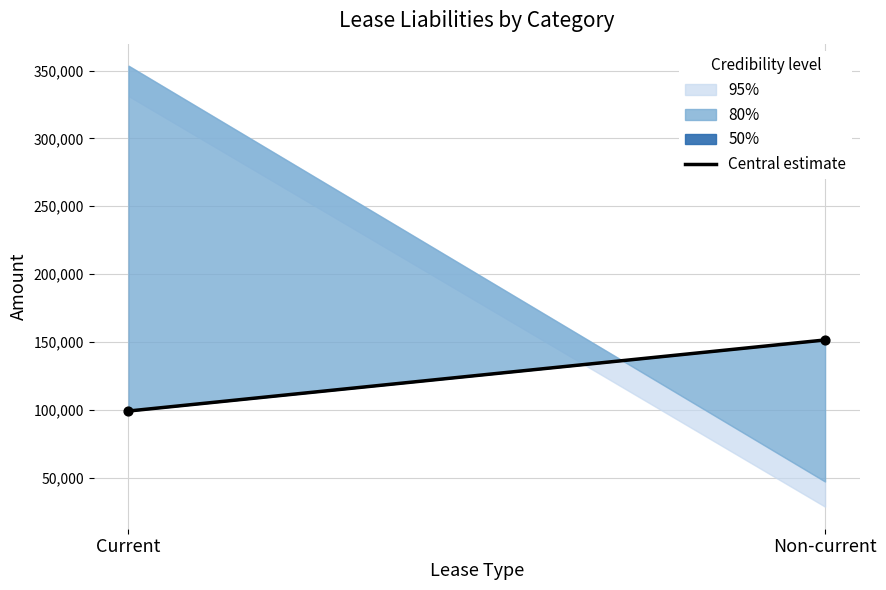

What is the range of Y values (max minus min)?

52372